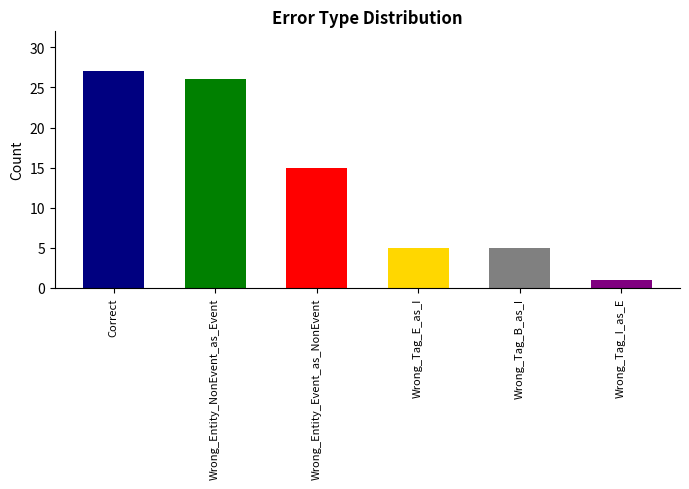

What is the greatest value displayed?

27